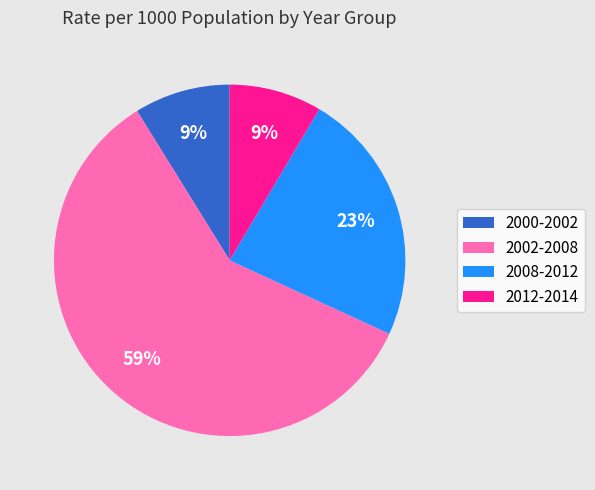

To the nearest percent, what is the combined percentage of 2008-2012 and 2000-2002?

32%